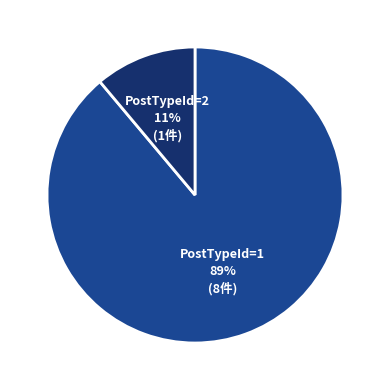

To the nearest percent, what portion does PostTypeId=2 represent?

11%